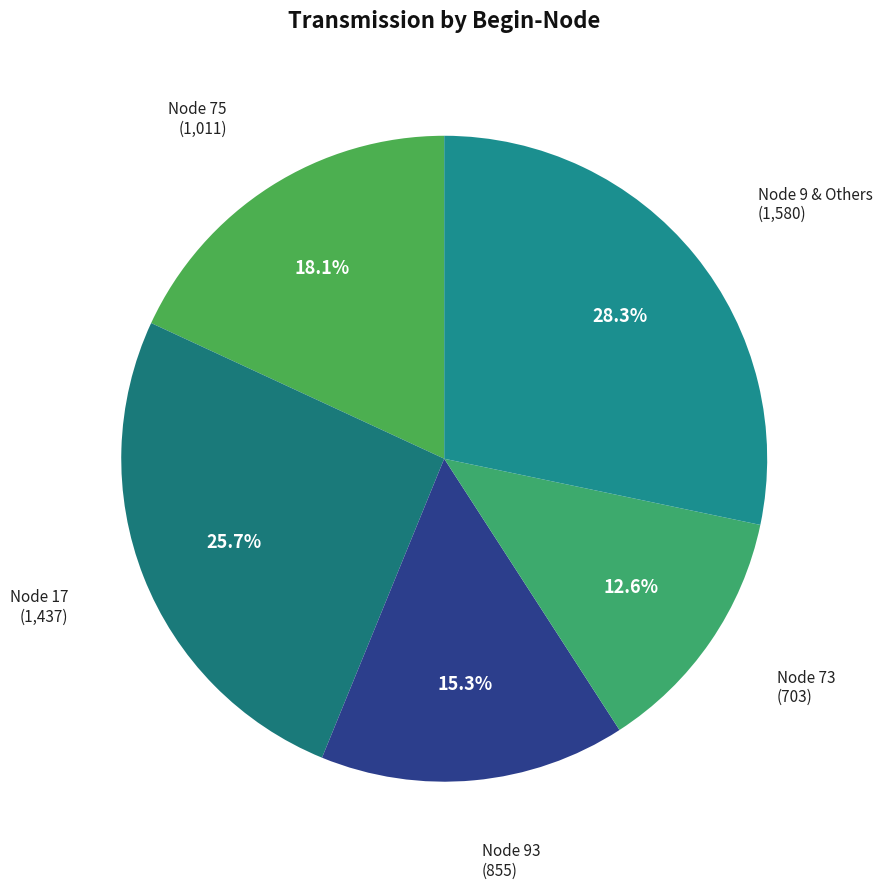

Rank the categories by value from highest to lowest.

Node 9 & Others, Node 17, Node 75, Node 93, Node 73